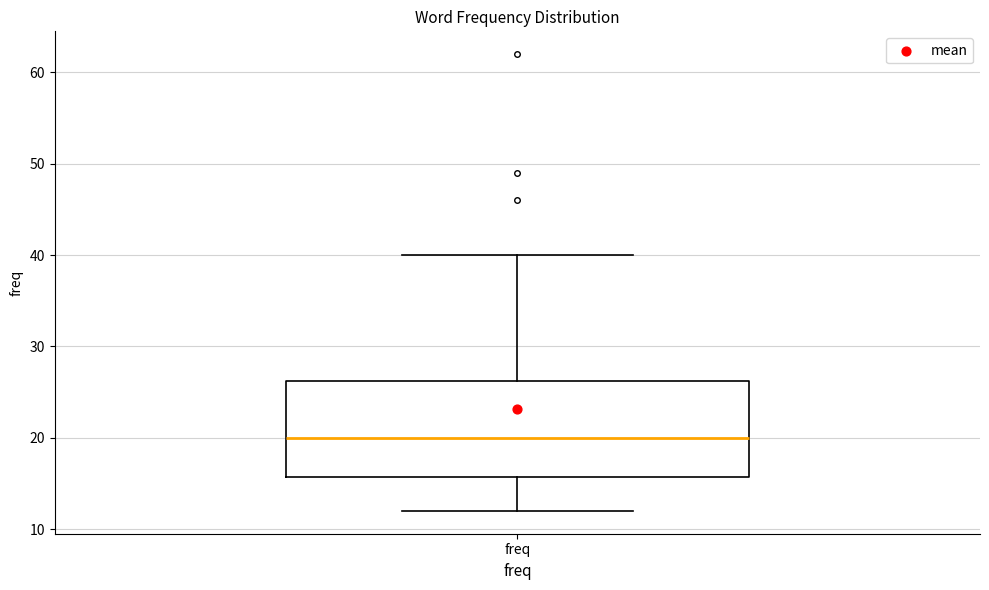

Read this box plot against the y-axis: the position of the median line, the range covered by the box, and the ends of both whiskers. The values are not printed on the chart, so give them approximately, as read against the axis.

median 20, box 16 to 26, whiskers 12 to 40